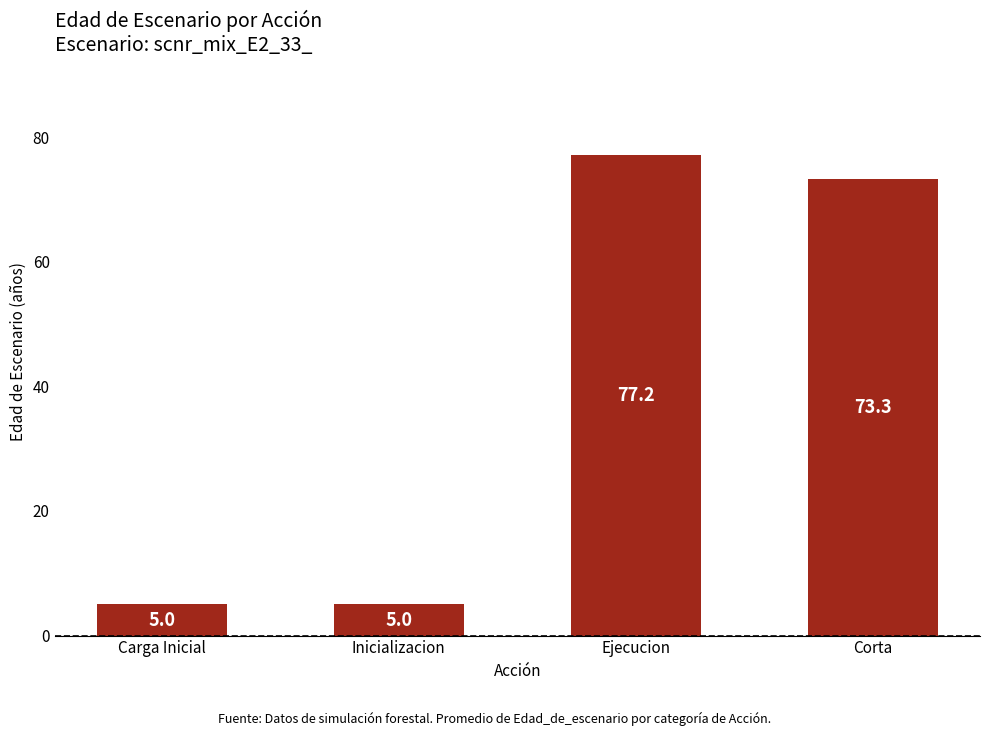

What is the approximate value at Ejecucion?

77.2